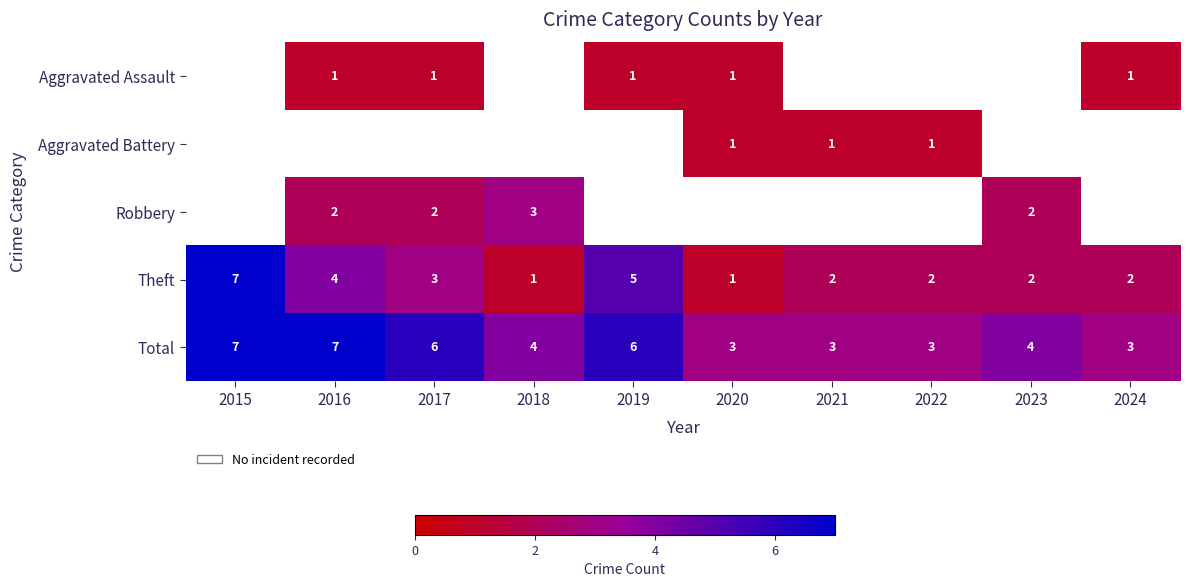

Is it true that Total equals 4 at 2020?

False